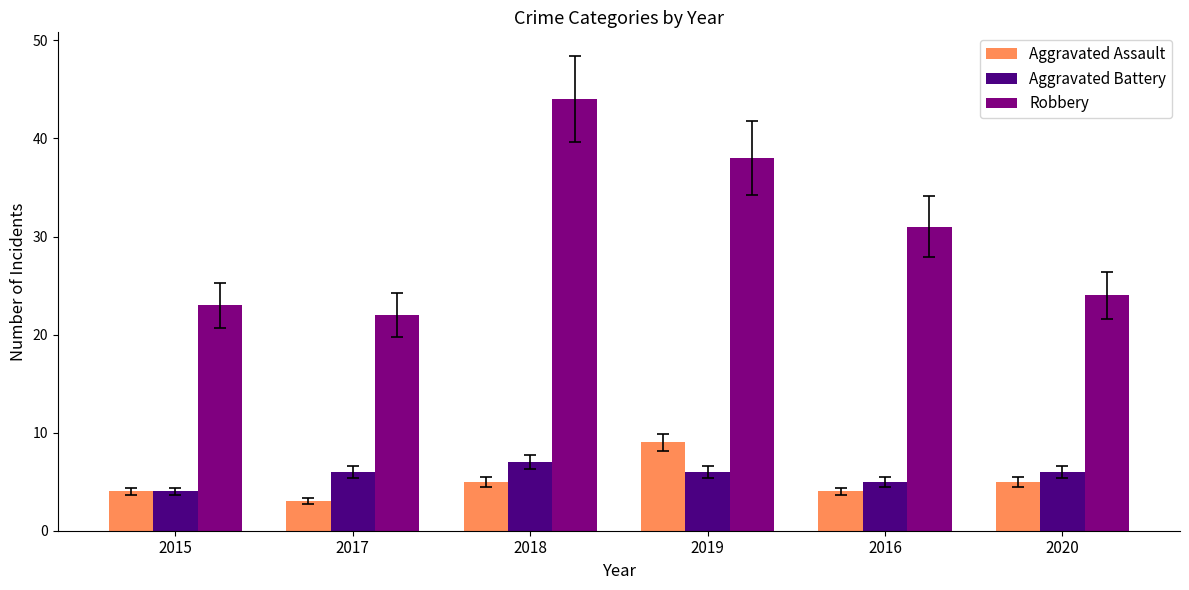

What is the spread (max minus min) of values at 2017?

19